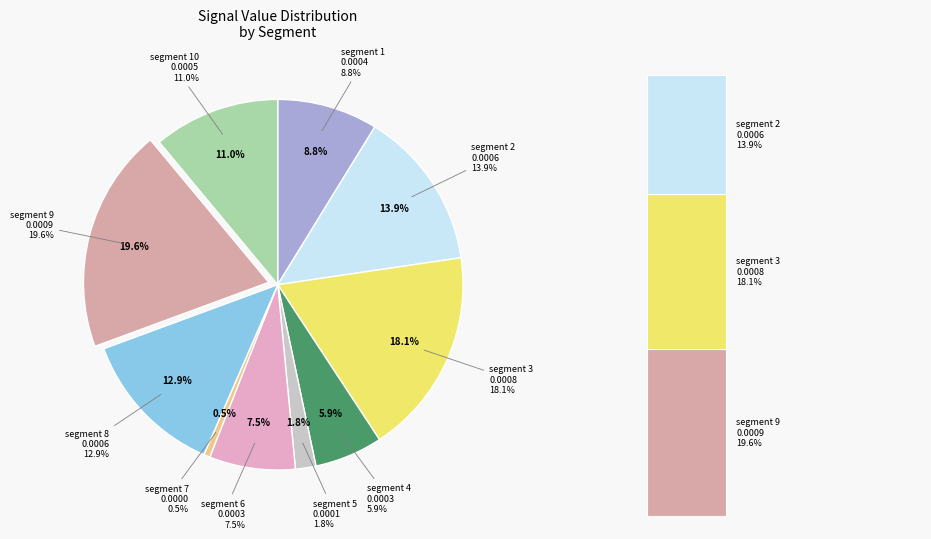

The signal segment 2 slice represents 14% of the pie. True or false?

True